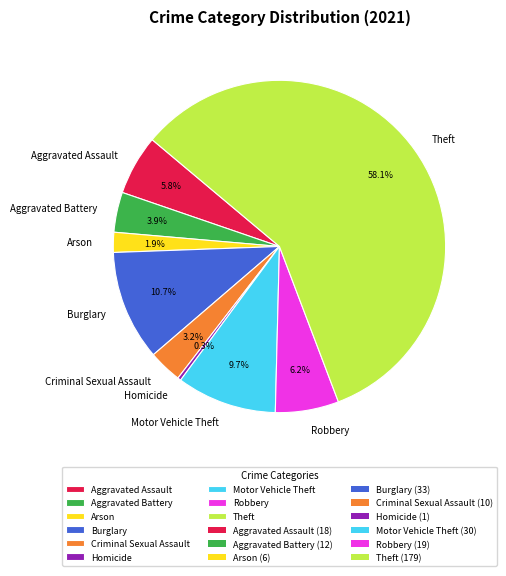

Between Theft and Arson, which is larger?

Theft